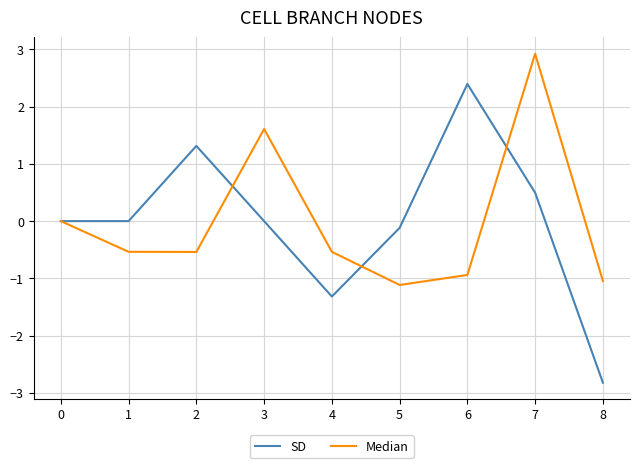

Rank the series at 8 from lowest to highest value.

SD, Median